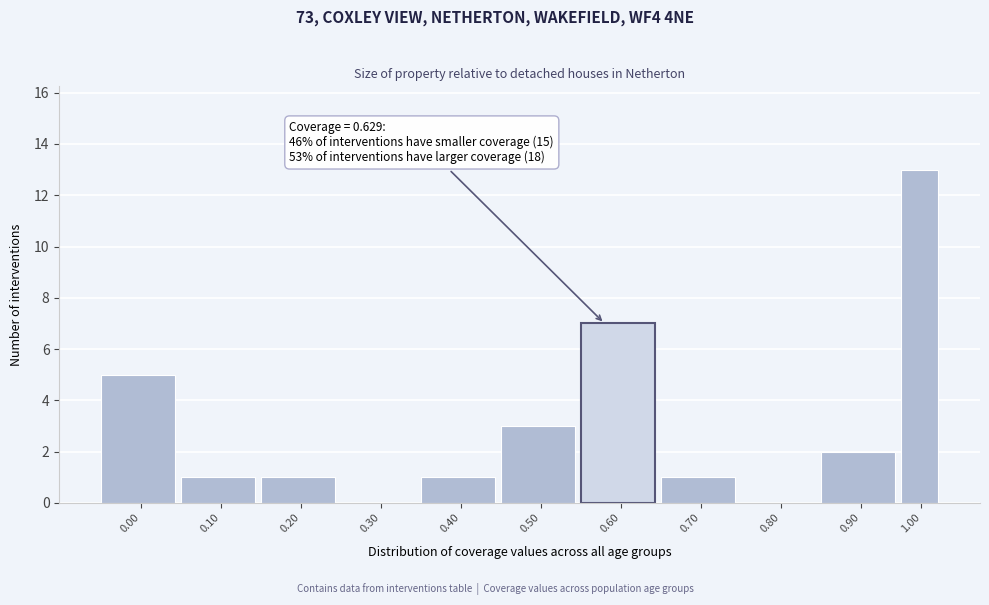

Reading left to right, transcribe all the data shown in this chart.

0.00=5	0.10=1	0.20=1	0.30=0	0.40=1	0.50=3	0.60=7	0.70=1	0.80=0	0.90=2	1.00=13